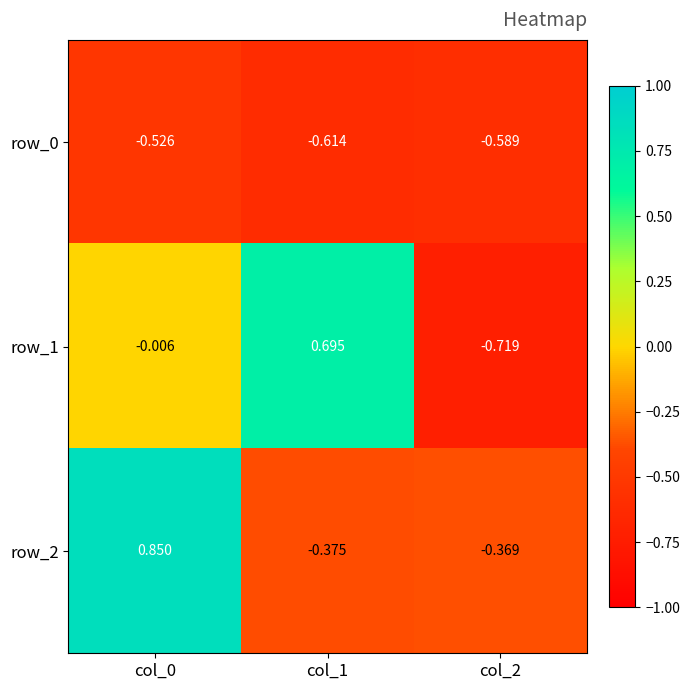

Is the value of row_2 at col_2 greater than the value of row_1 at col_0?

No